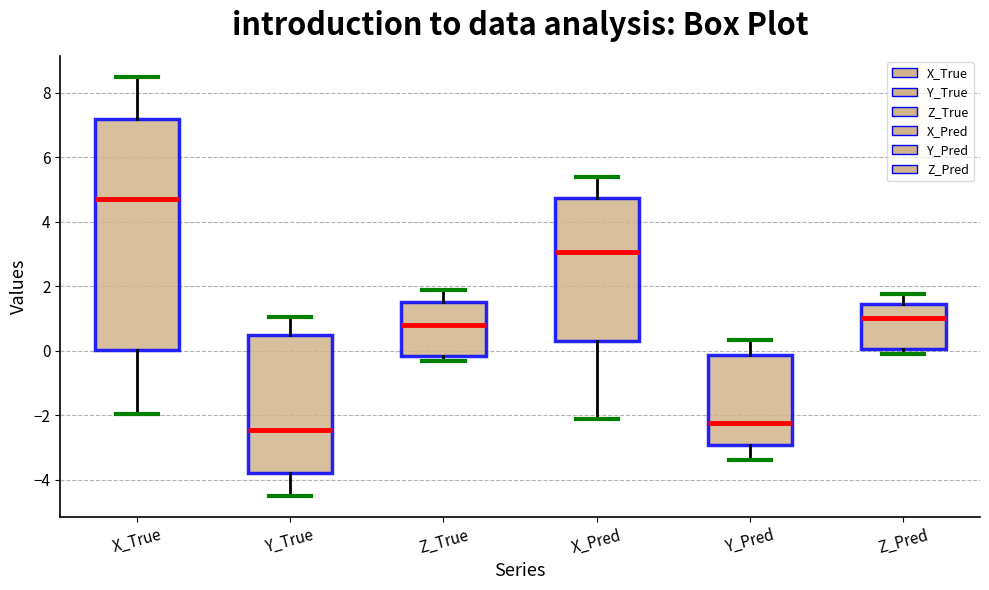

Reading left to right, read every box against the y-axis: the position of its median line, the range the box covers, and the ends of its whiskers. The values are not printed on the chart, so give them approximately, as read against the axis.

X_True: median 4.8, box 0.0 to 7.2, whiskers -2.0 to 8.4
Y_True: median -2.4, box -3.8 to 0.4, whiskers -4.4 to 1.0
Z_True: median 0.8, box -0.2 to 1.6, whiskers -0.4 to 1.8
X_Pred: median 3.0, box 0.2 to 4.8, whiskers -2.2 to 5.4
Y_Pred: median -2.2, box -3.0 to -0.2, whiskers -3.4 to 0.4
Z_Pred: median 1.0, box 0.0 to 1.4, whiskers -0.2 to 1.8